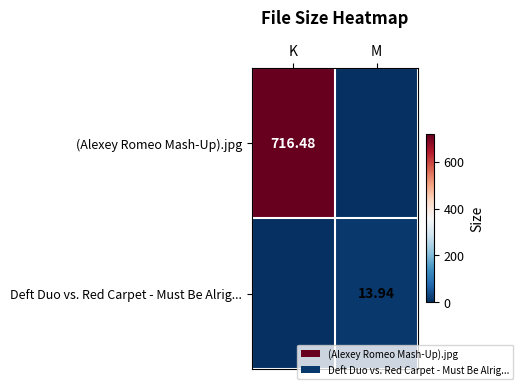

Which category has the highest value in the (Alexey Romeo Mash-Up).jpg series?

K